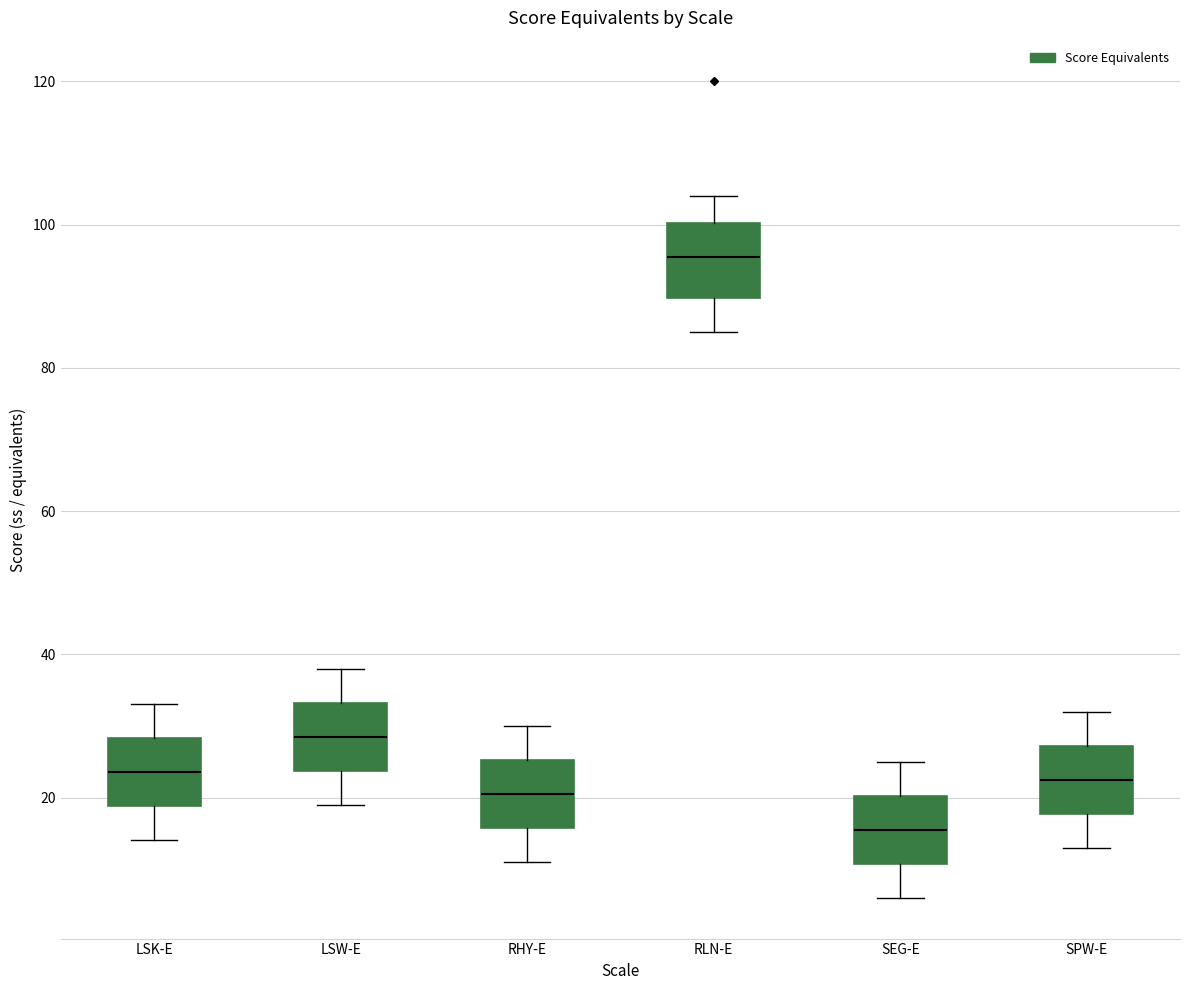

Reading left to right, transcribe this box plot: for each box, give where its median line is, the range the box spans, and where its two whiskers end, as read against the y-axis. The values are not printed on the chart, so give them approximately, as read against the axis.

LSK-E: median 24, box 18 to 28, whiskers 14 to 34
LSW-E: median 28, box 24 to 34, whiskers 20 to 38
RHY-E: median 20, box 16 to 26, whiskers 12 to 30
RLN-E: median 96, box 90 to 100, whiskers 86 to 104
SEG-E: median 16, box 10 to 20, whiskers 6 to 26
SPW-E: median 22, box 18 to 28, whiskers 14 to 32